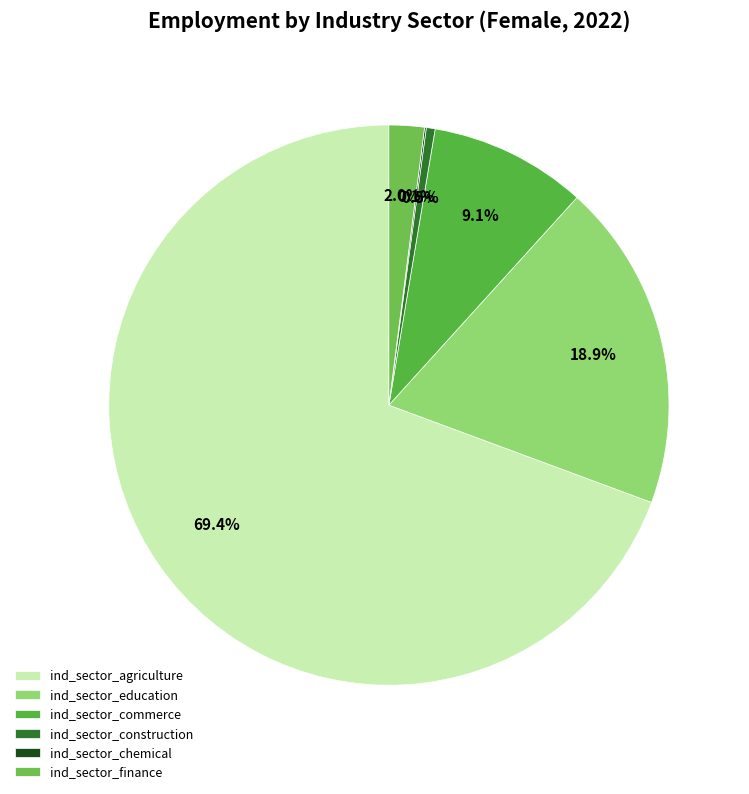

Approximately how many times larger is the value at ind_sector_construction compared to ind_sector_commerce?

0.1